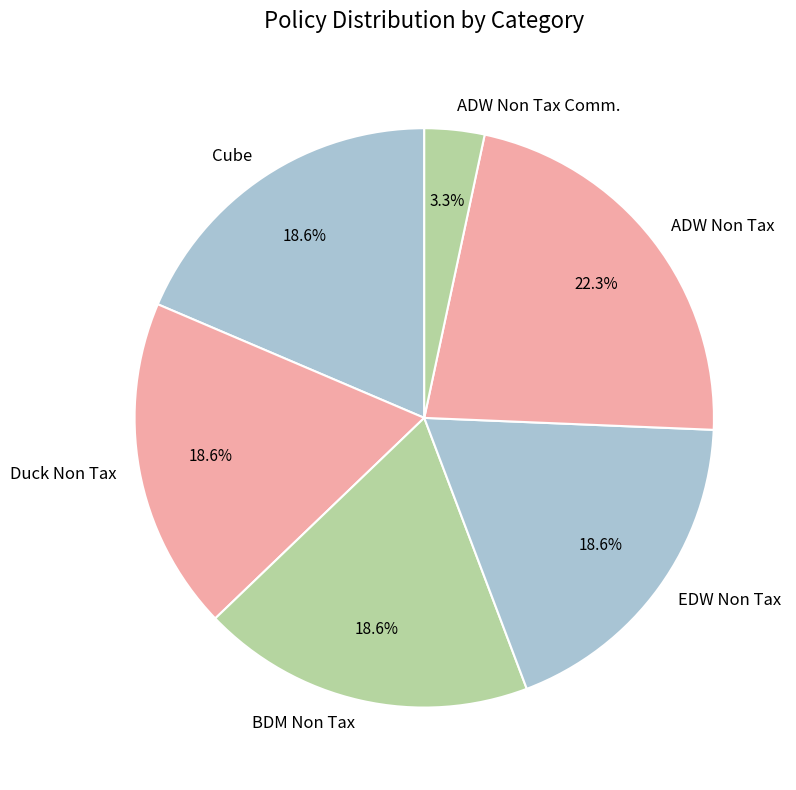

Does any single category account for the majority?

No